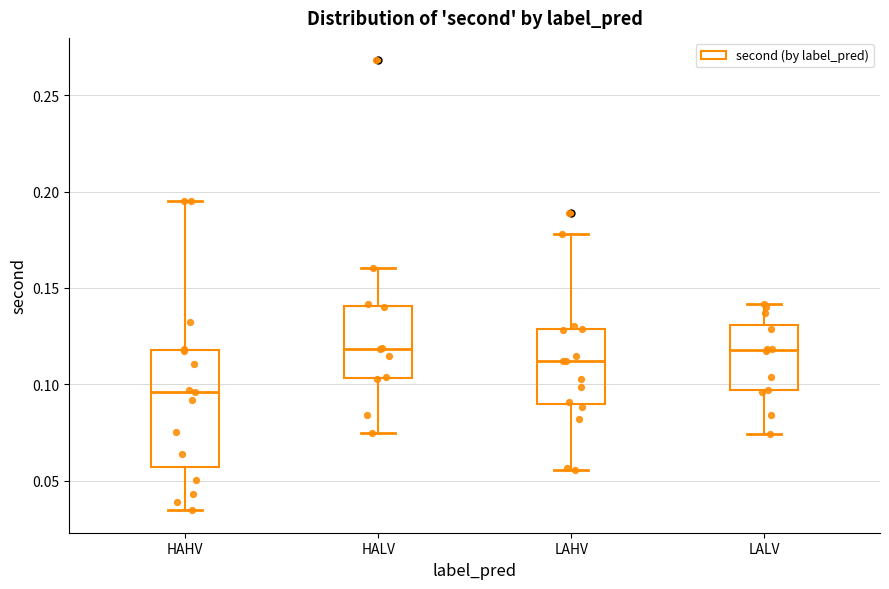

Reading left to right, read every box against the y-axis: the position of its median line, the range the box covers, and the ends of its whiskers. The values are not printed on the chart, so give them approximately, as read against the axis.

HAHV: median 0.095, box 0.055 to 0.120, whiskers 0.035 to 0.195
HALV: median 0.120, box 0.105 to 0.140, whiskers 0.075 to 0.160
LAHV: median 0.110, box 0.090 to 0.130, whiskers 0.055 to 0.180
LALV: median 0.120, box 0.095 to 0.130, whiskers 0.075 to 0.140